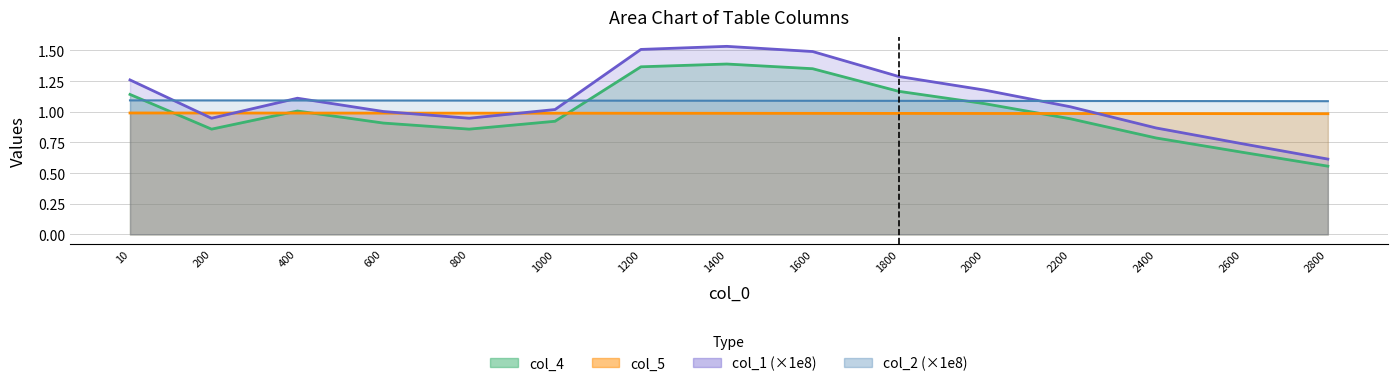

Does the chart have visible grid lines?

Yes